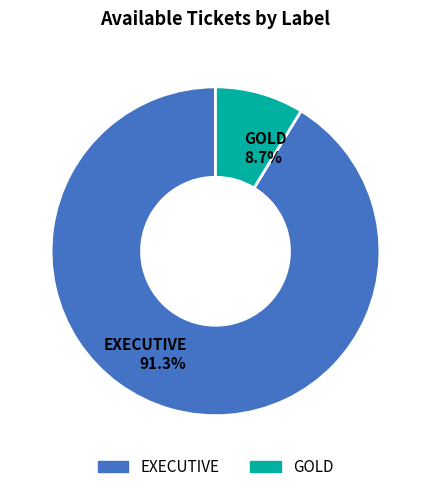

Rank the categories by value from highest to lowest.

EXECUTIVE, GOLD